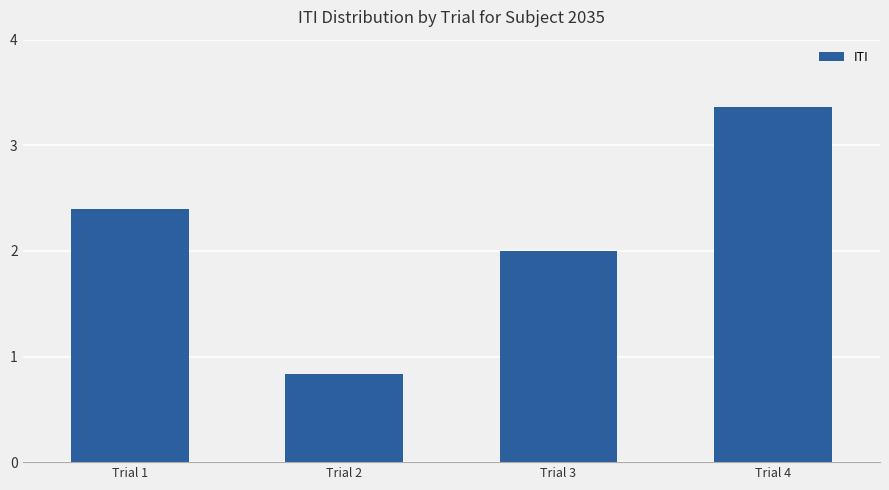

Which category has the highest value across all series?

Trial 4